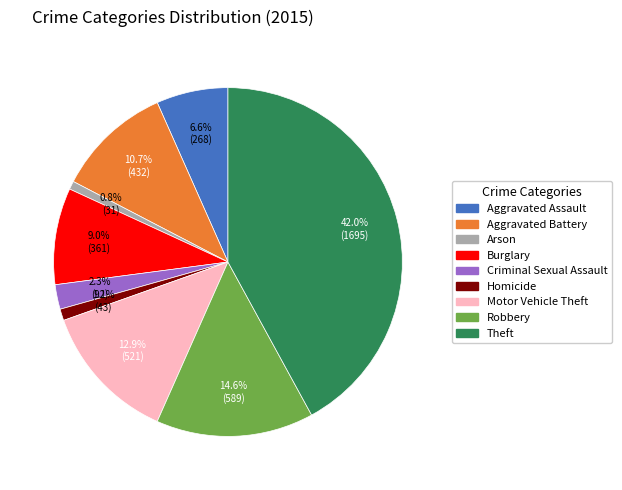

Which slice is the largest?

Theft